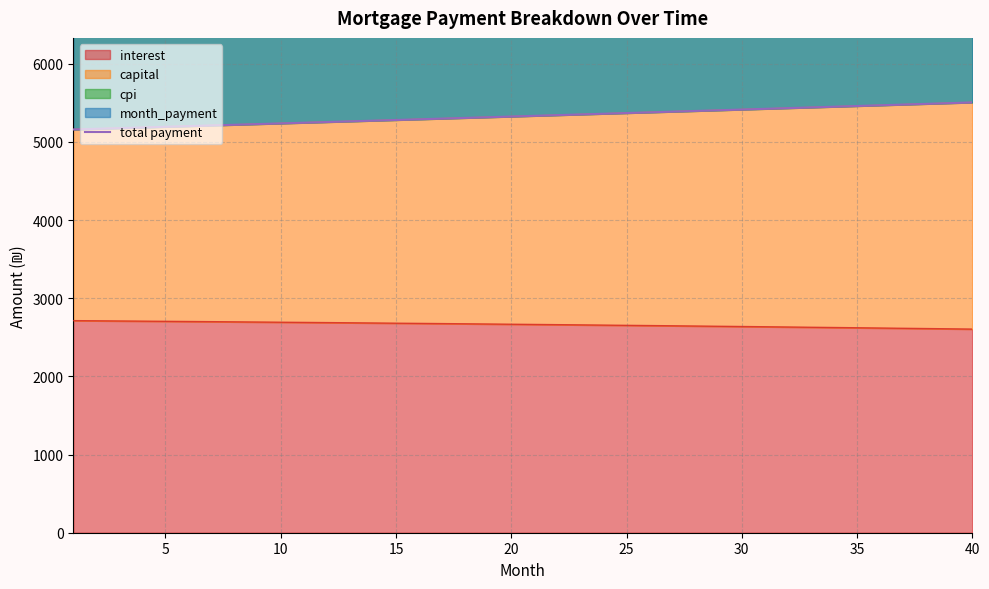

The value at 35 is 2406.7. True or false?

False